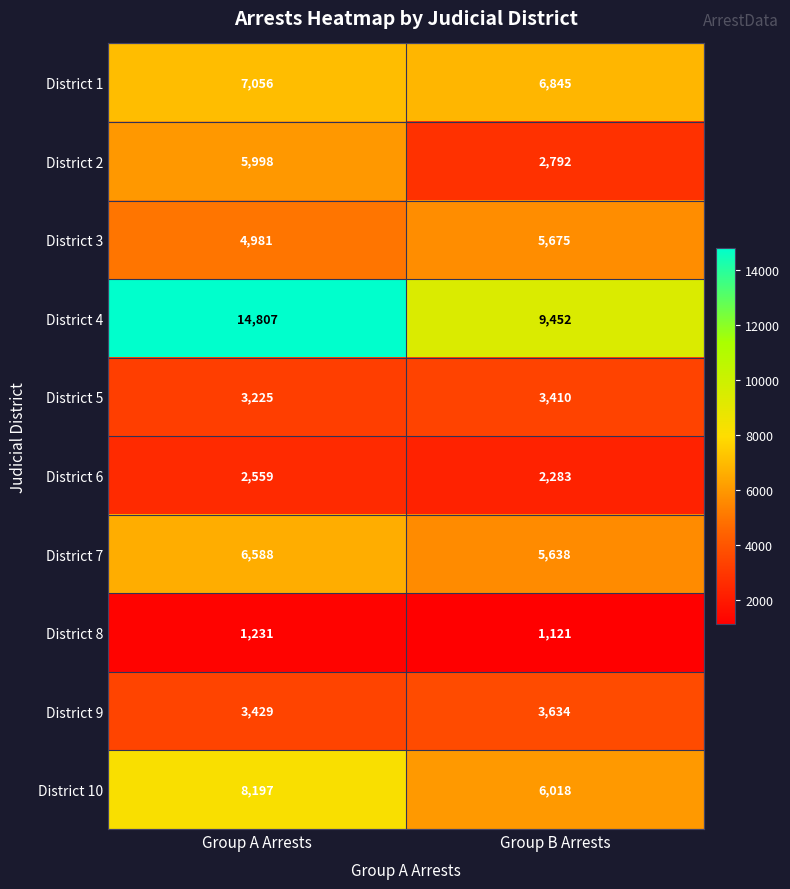

True or false: District 8 has a value of 518 at Group A Arrests.

False